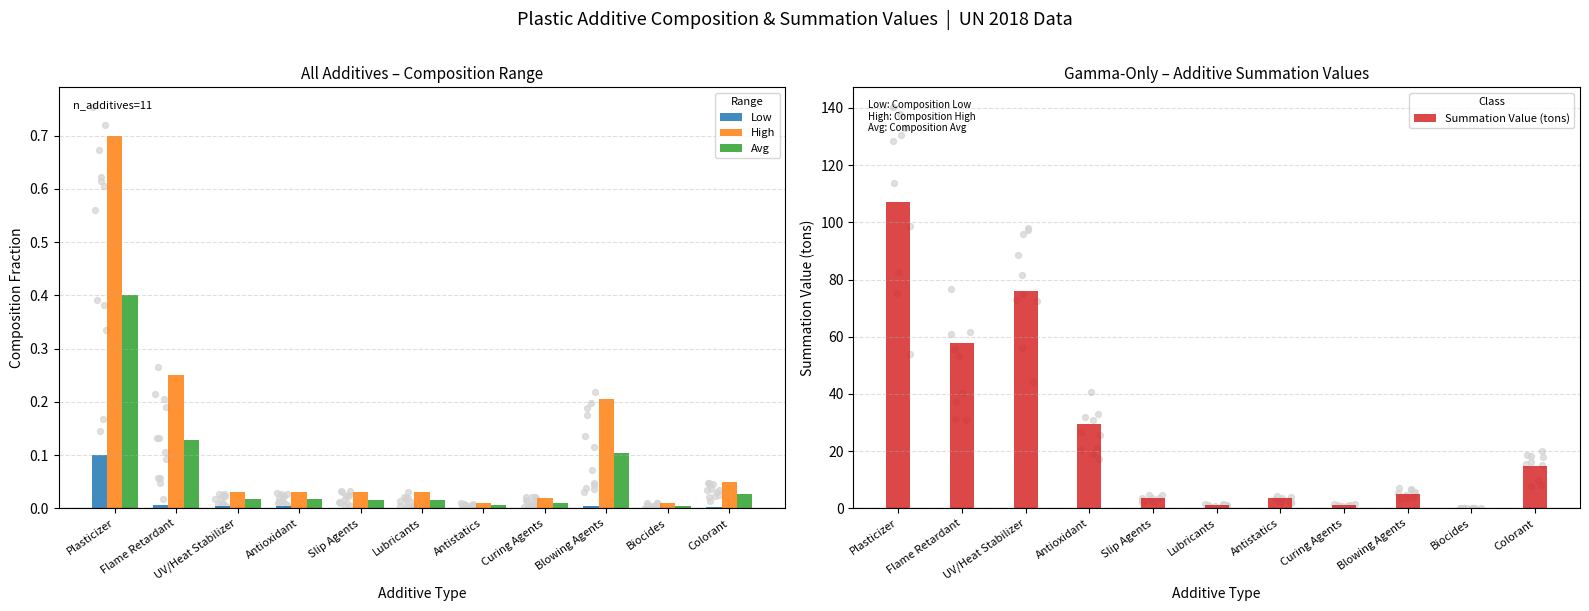

Is the value of High at Colorant greater than the value of Low at Colorant?

Yes